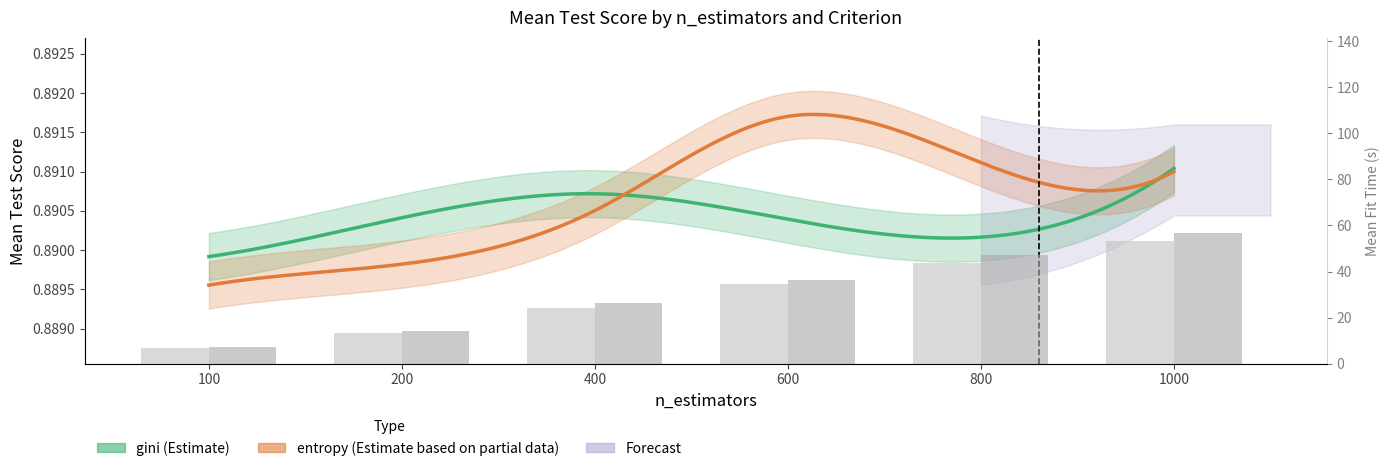

What is the difference between the gini_fit_time values at 400 and 600?

10.4